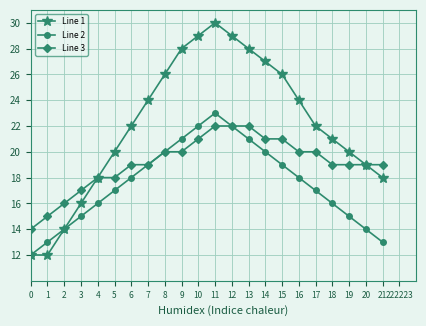

Reading left to right, what are all the values shown in this chart?

Line 1: 0=12	1=12	2=14	3=16	4=18	5=20	6=22	7=24	8=26	9=28	10=29	11=30	12=29	13=28	14=27	15=26	16=24	17=22	18=21	19=20	20=19	21=18
Line 2: 0=12	1=13	2=14	3=15	4=16	5=17	6=18	7=19	8=20	9=21	10=22	11=23	12=22	13=21	14=20	15=19	16=18	17=17	18=16	19=15	20=14	21=13
Line 3: 0=14	1=15	2=16	3=17	4=18	5=18	6=19	7=19	8=20	9=20	10=21	11=22	12=22	13=22	14=21	15=21	16=20	17=20	18=19	19=19	20=19	21=19